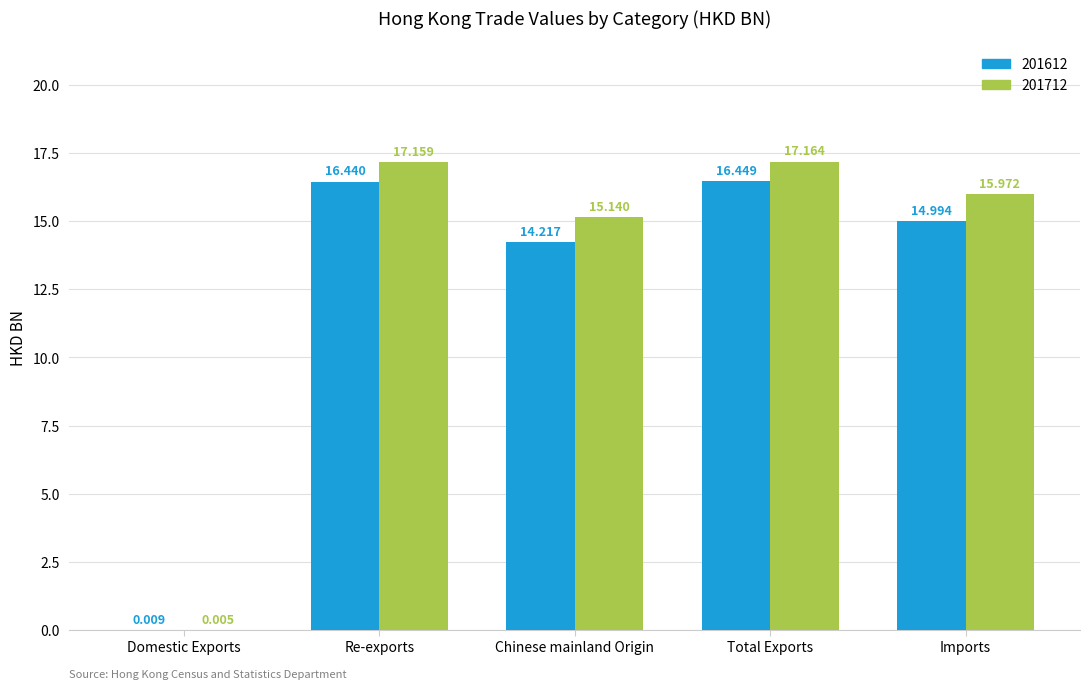

How many distinct data groups are displayed?

2